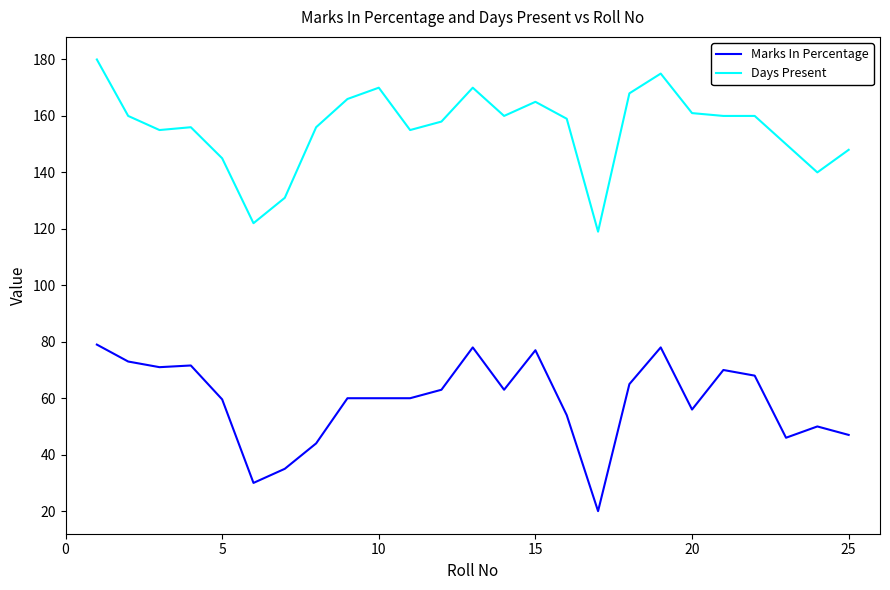

True or false: Days Present and Marks In Percentage cross at least once.

False